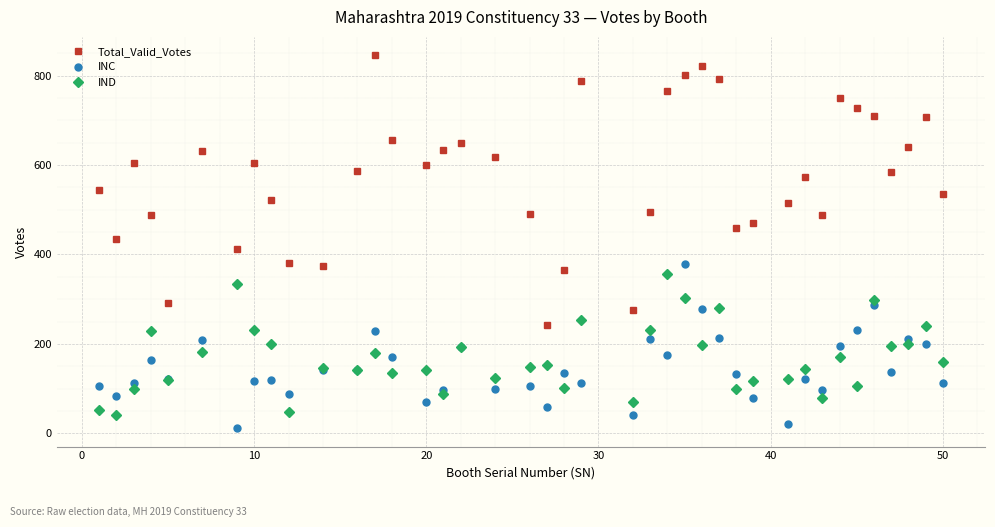

Which series has the largest range (max minus min)?

Total_Valid_Votes